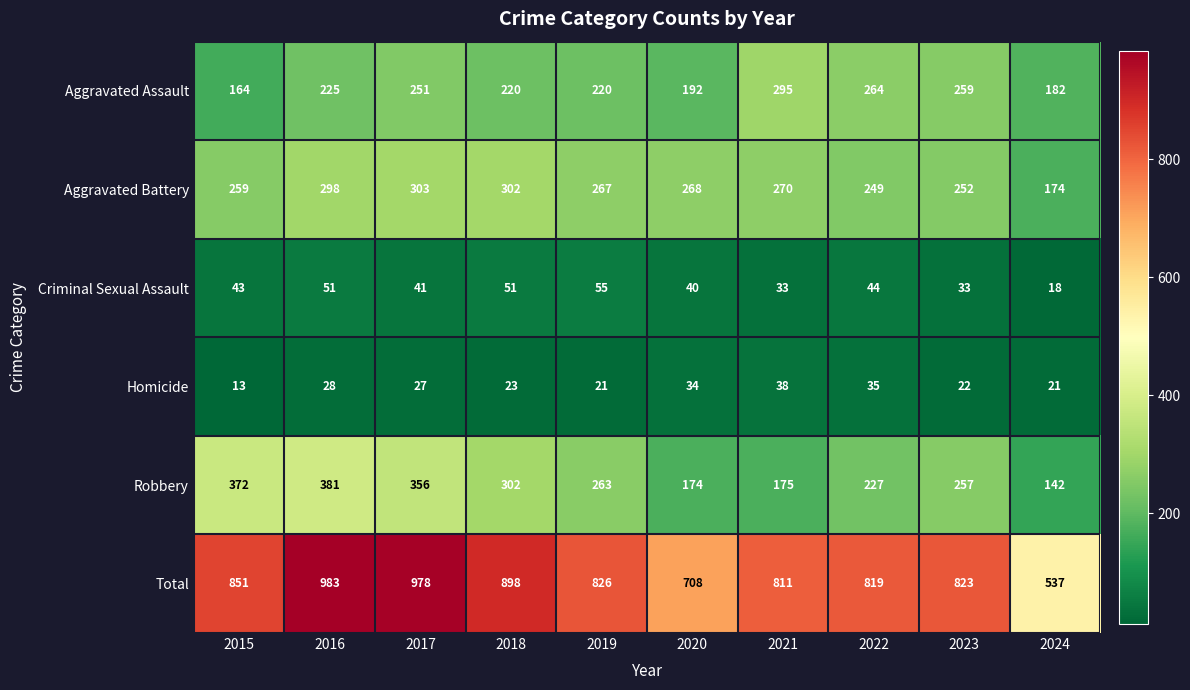

The Robbery series shows 85 at 2021. True or false?

False